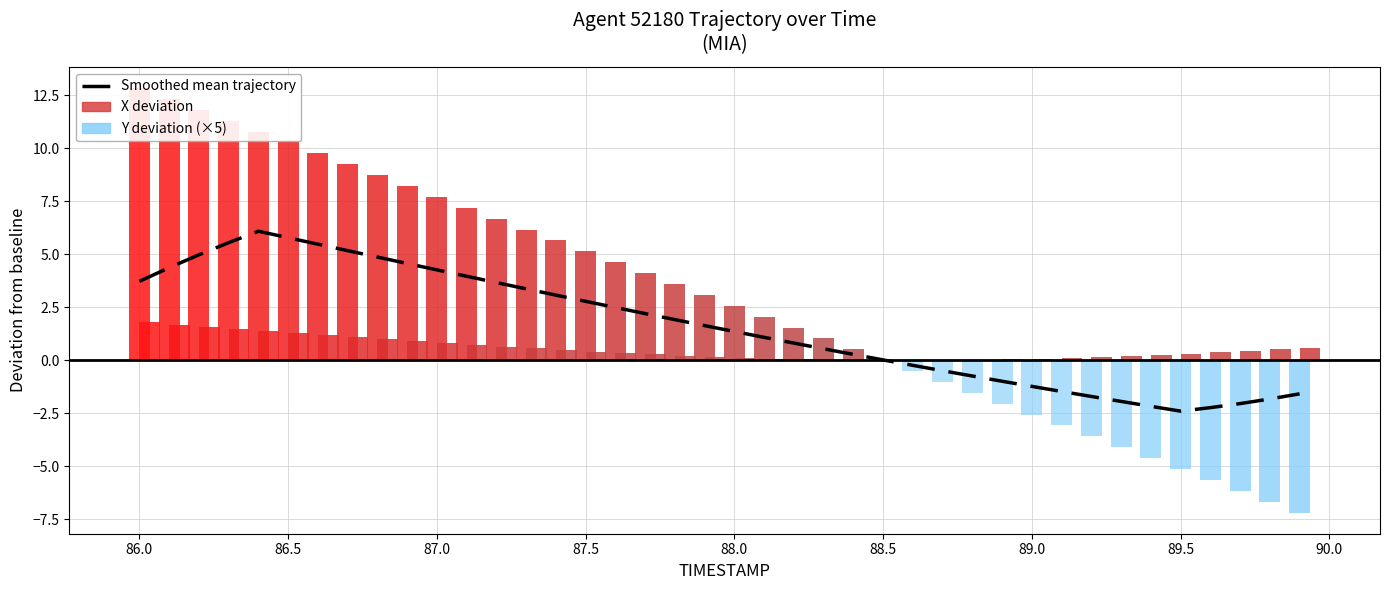

What is the sum of all values?

62.7